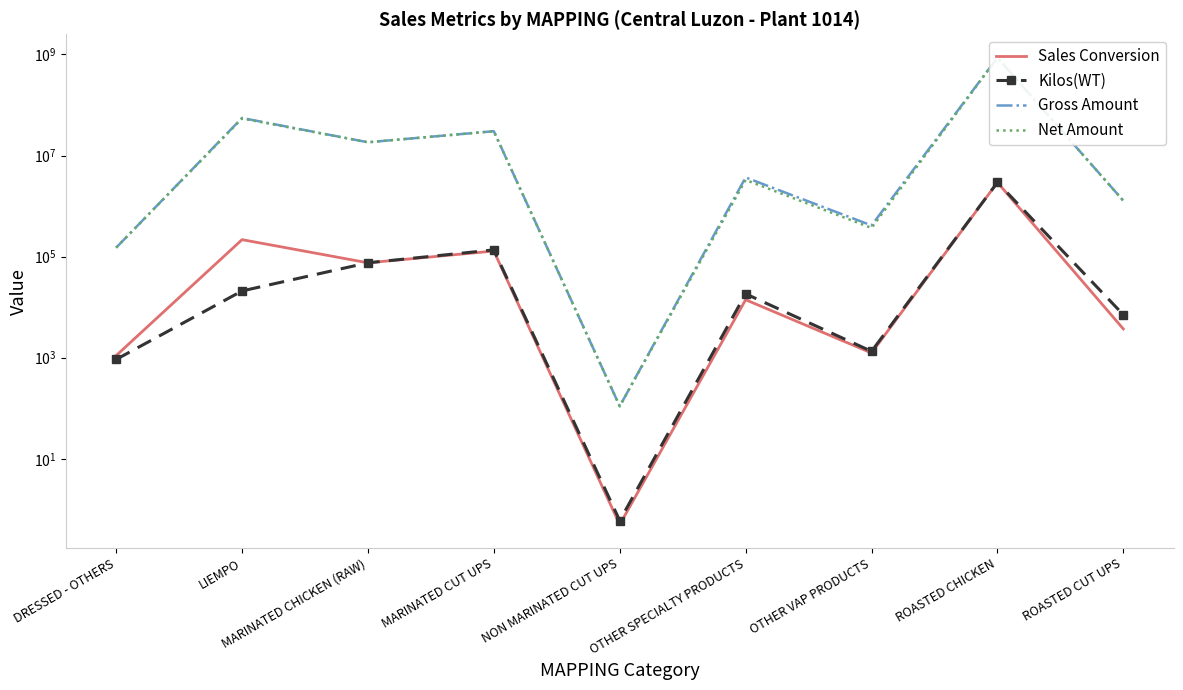

In Net Amount, how many points are lower than both neighbors (excluding endpoints)?

3